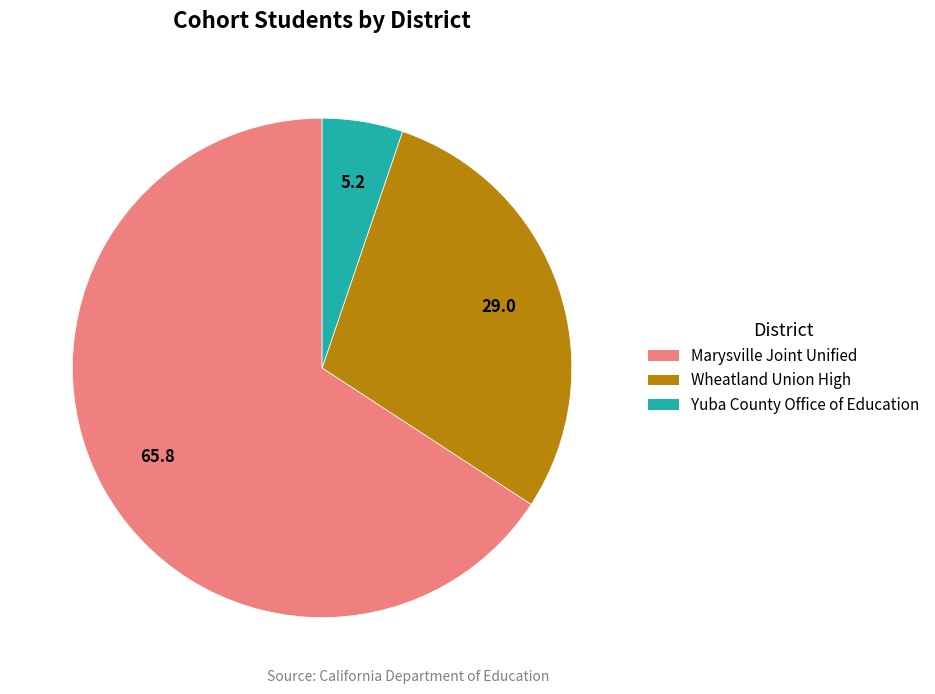

True or false: Wheatland Union High accounts for 41% of the total.

False